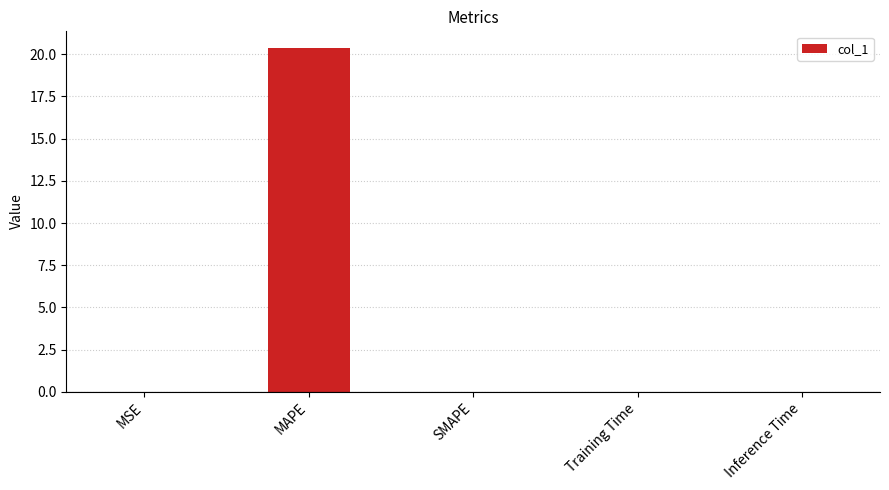

What value does the data have at MAPE?

20.3